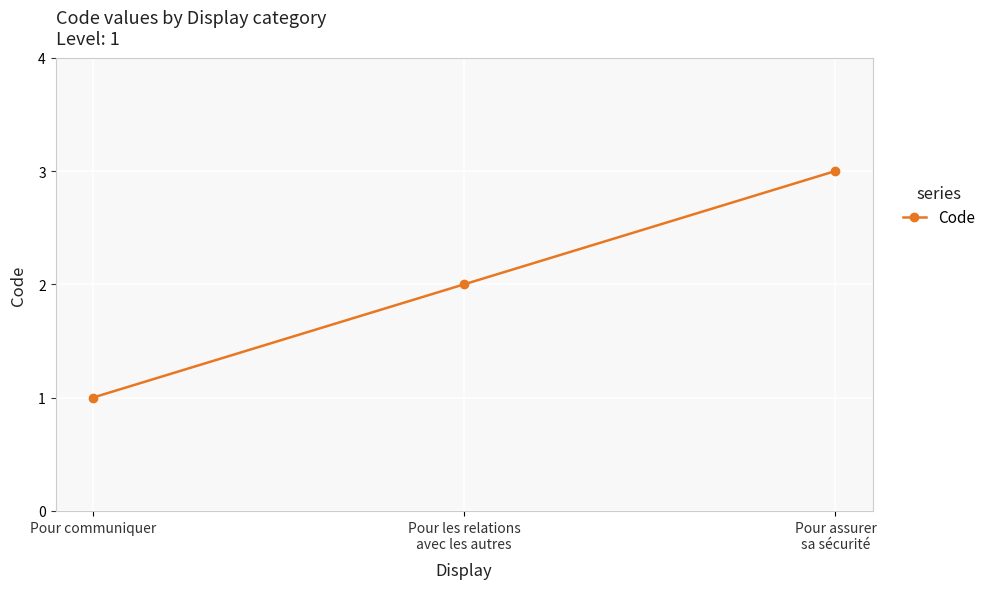

At which category does the chart reach its peak across all series?

Pour assurer
sa sécurité